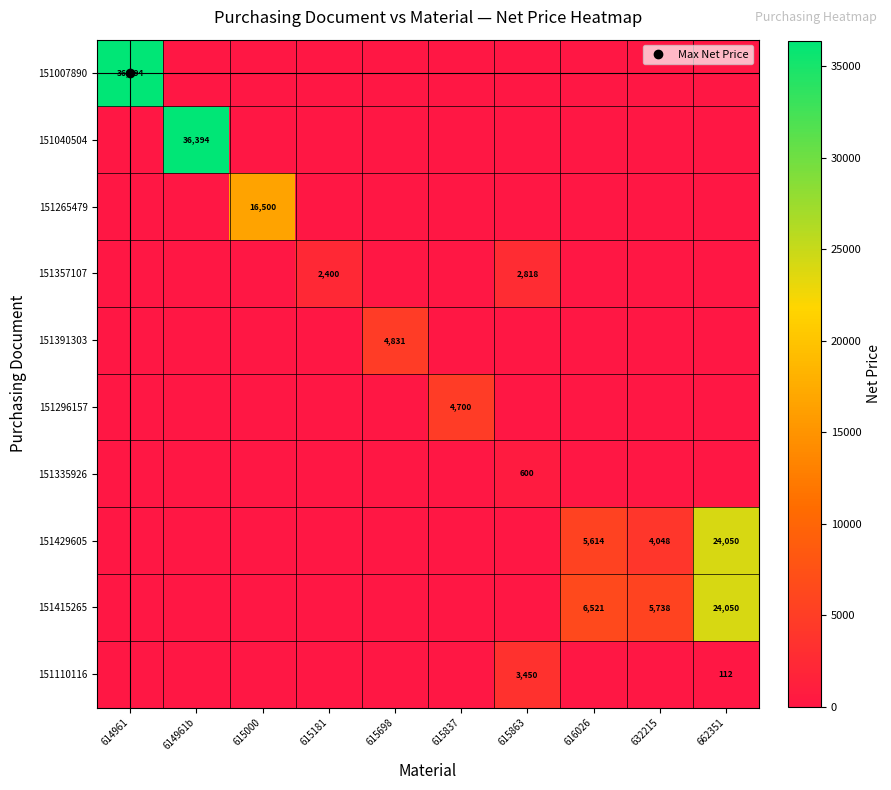

Count the number of categories in the chart.

10